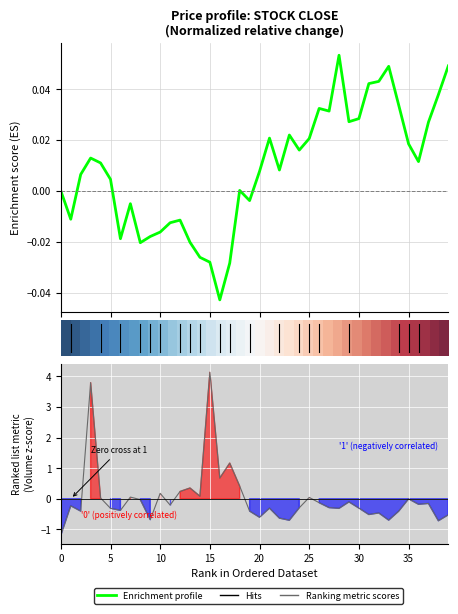

At how many categories does at least one series exceed 1?

3